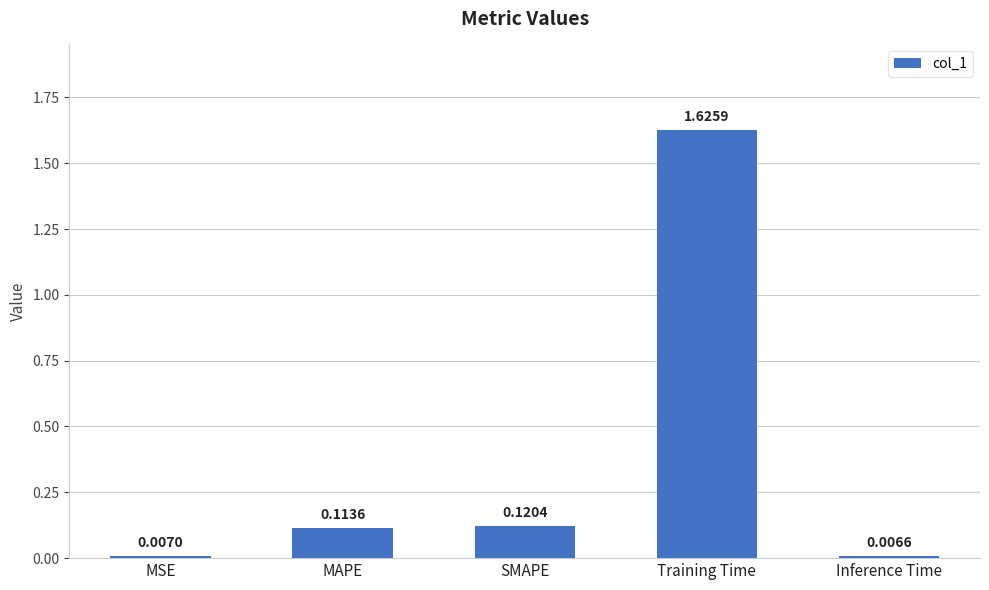

What is the label of the 1st bar from the left?

MSE